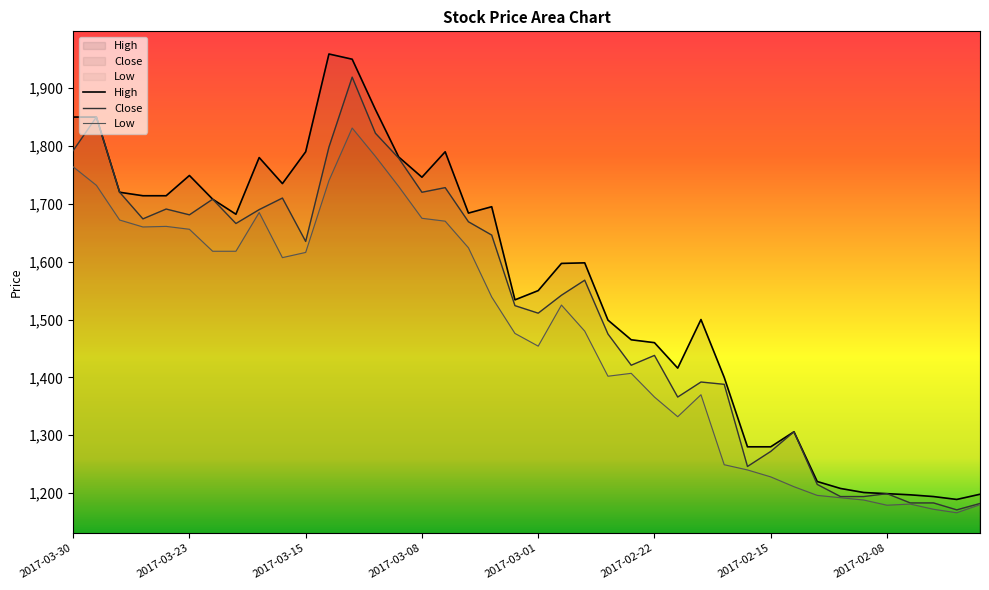

At 2017-02-16, list the series in order from smallest to largest.

Low, Close, High